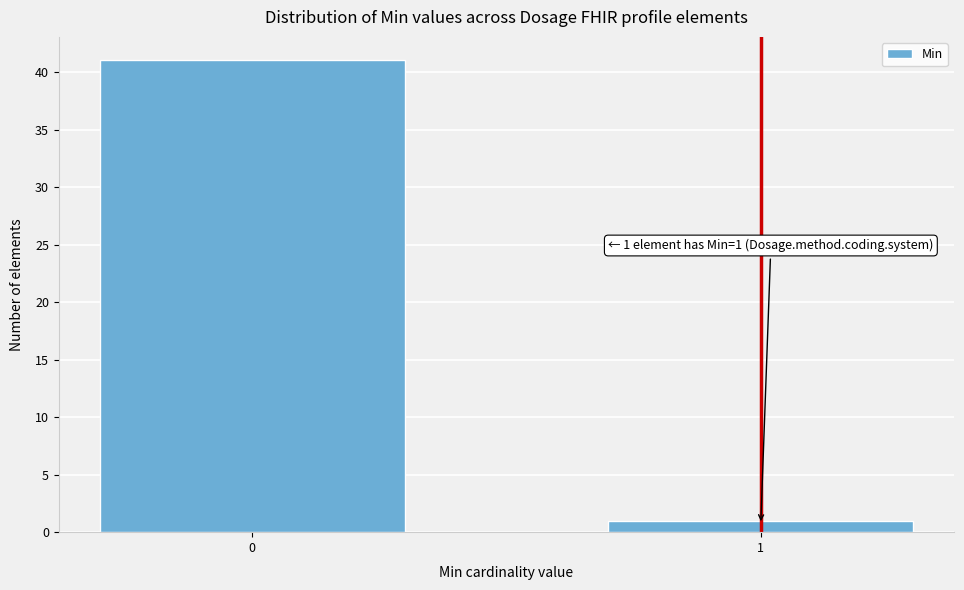

Reading left to right, list all the values displayed in this chart.

41	1